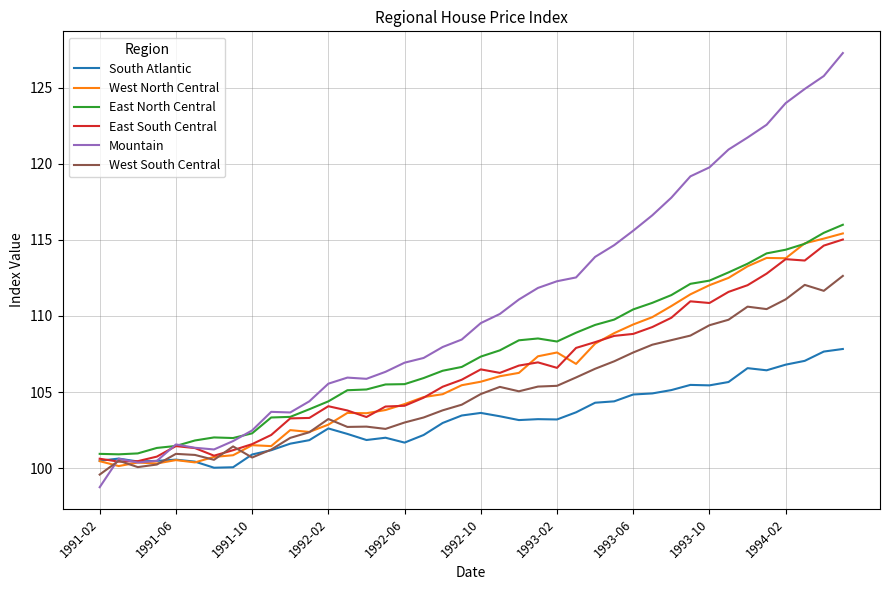

What is the maximum value shown in the chart?

127.3